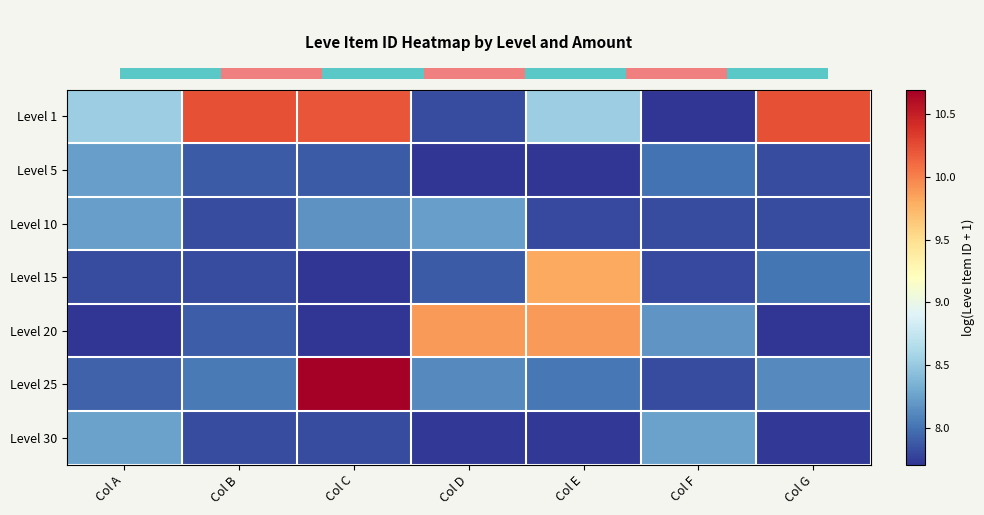

Which series has the largest range (max minus min)?

Level 25